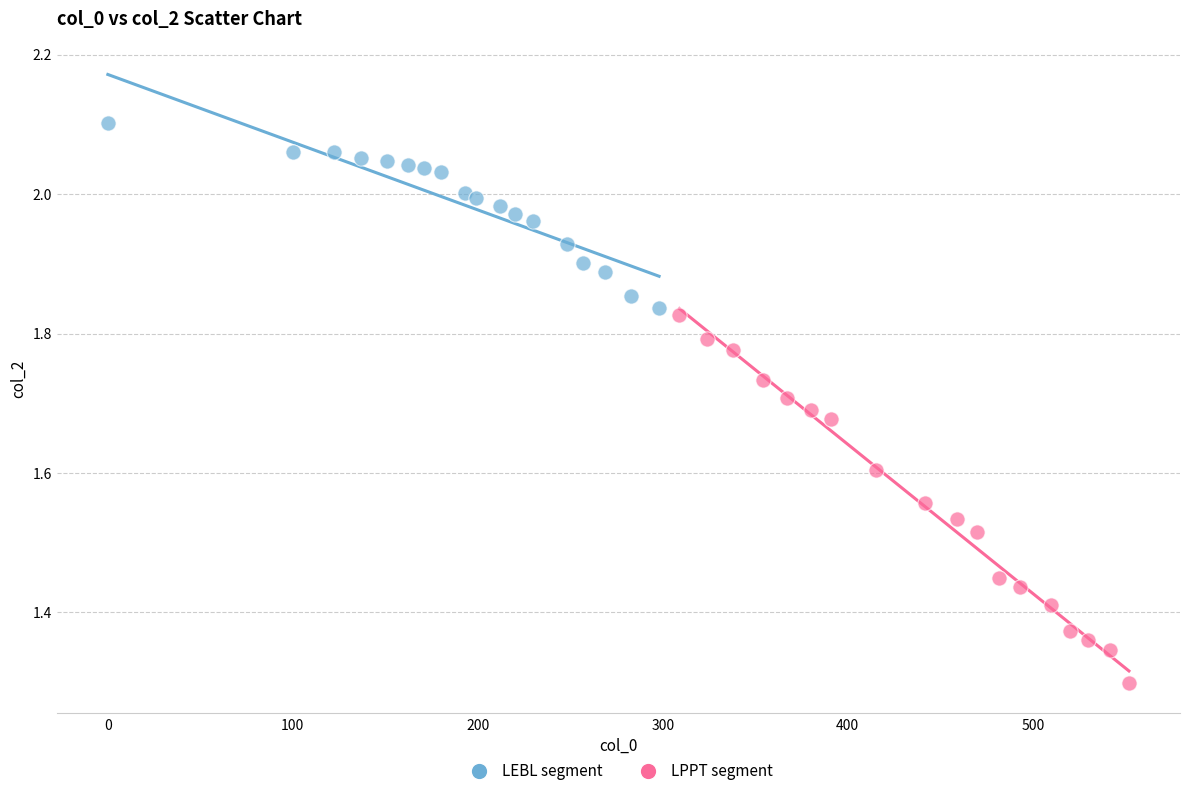

What are all the series names shown in the legend?

LEBL segment, LPPT segment